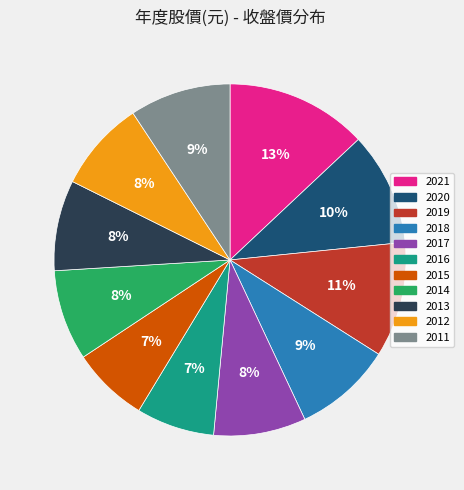

Is there any slice that represents more than half of the pie?

No